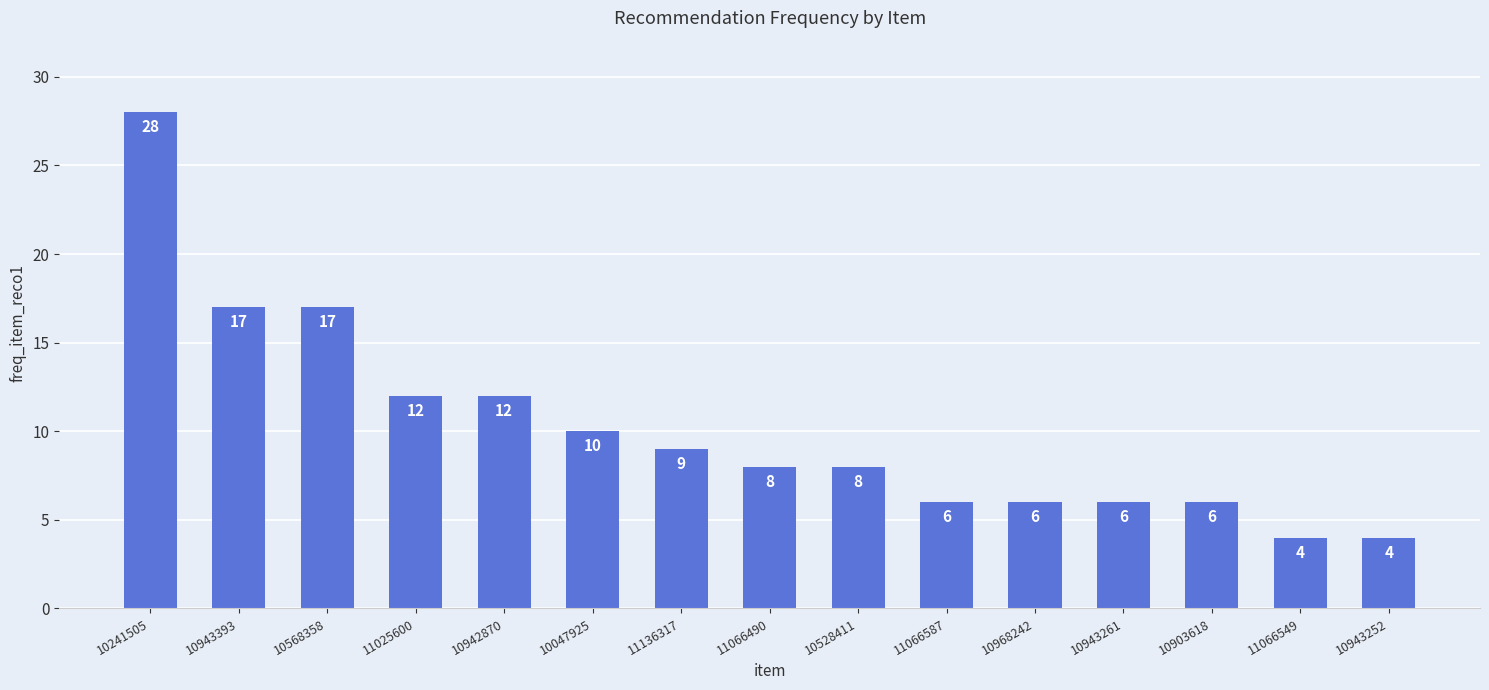

What is the sum of the values at 10943393 and 11066490?

25